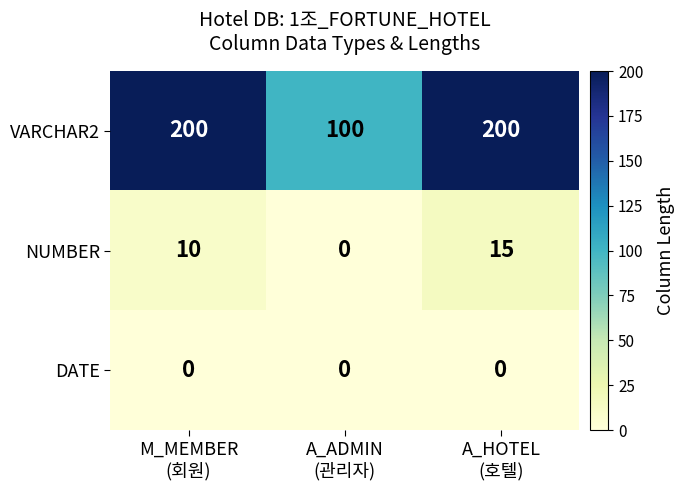

Rank the series by their maximum value, from lowest to highest.

DATE, NUMBER, VARCHAR2